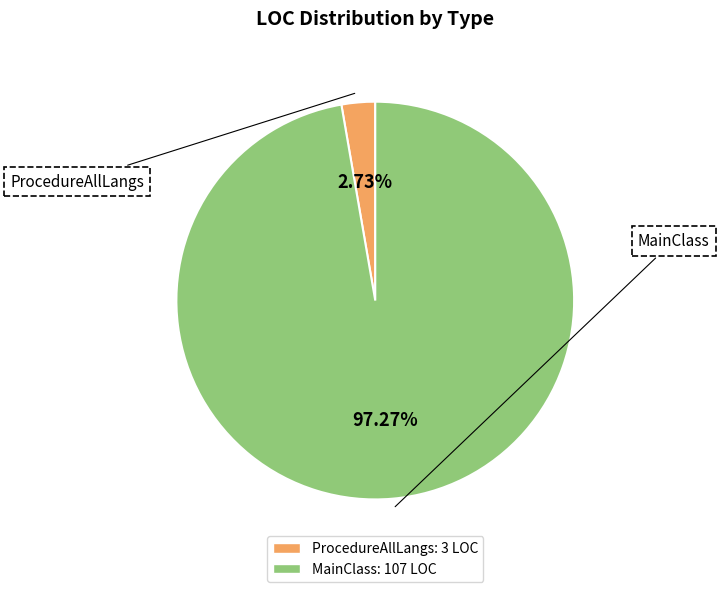

What is the largest slice in the pie chart?

MainClass